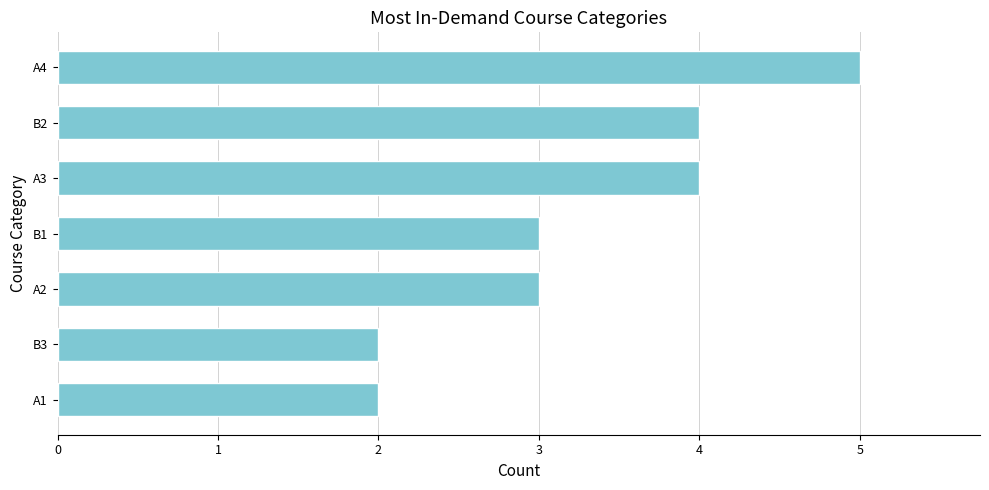

How many values are between 2 and 4?

6